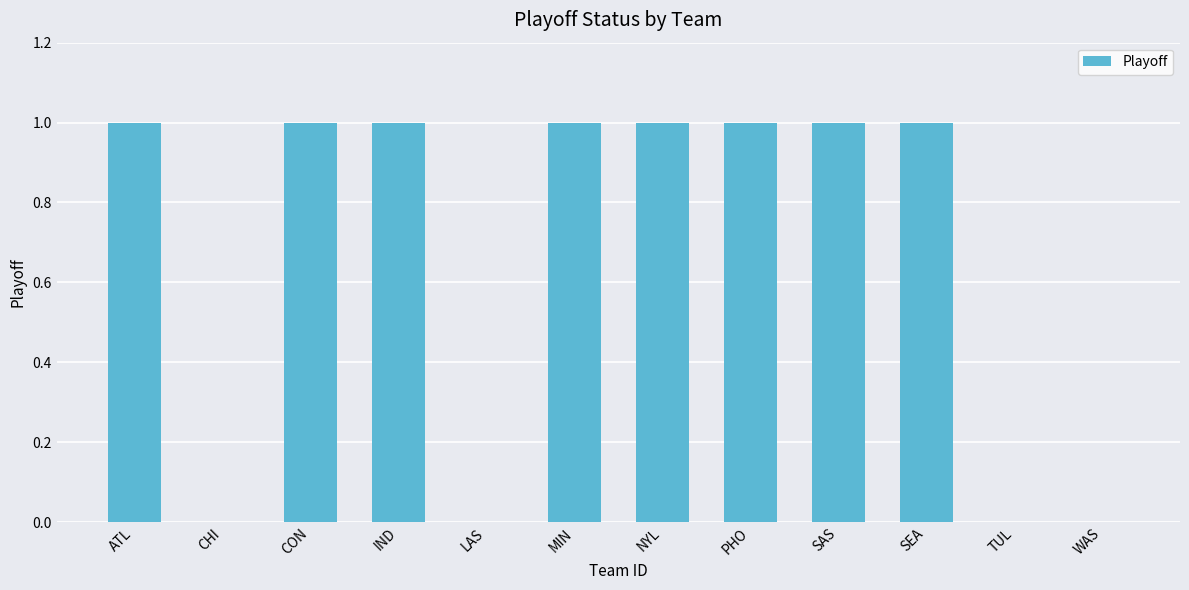

Does the chart contain stacked bars?

No